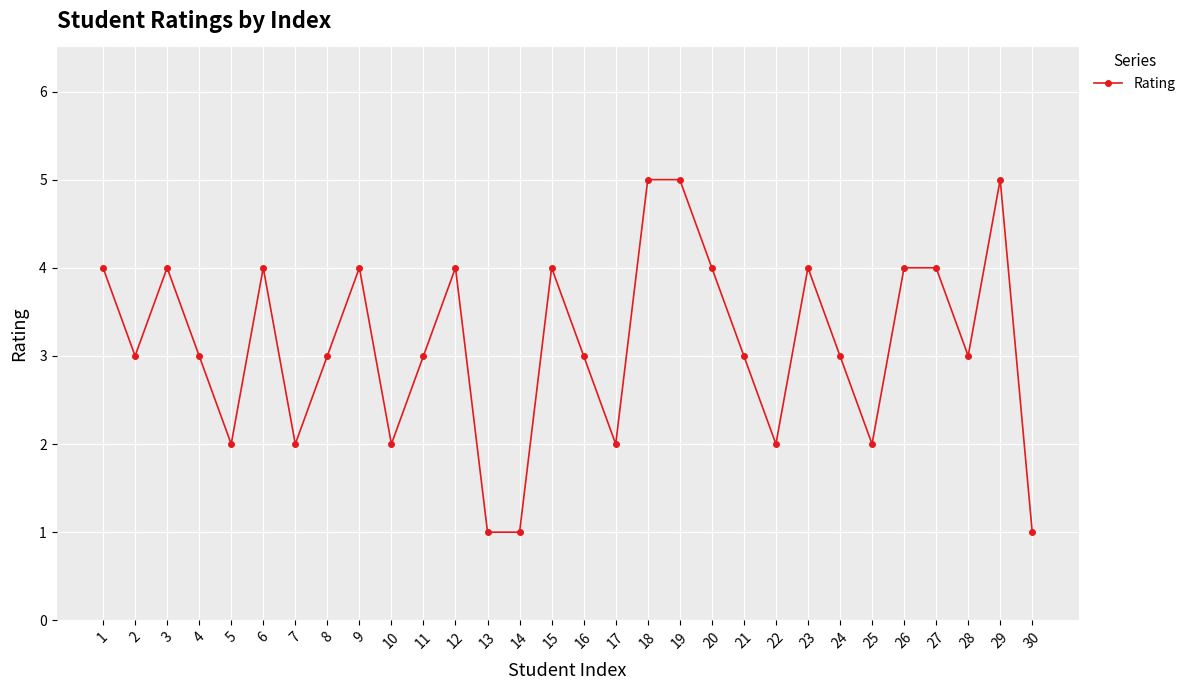

Between 18 and 10, which is larger?

18